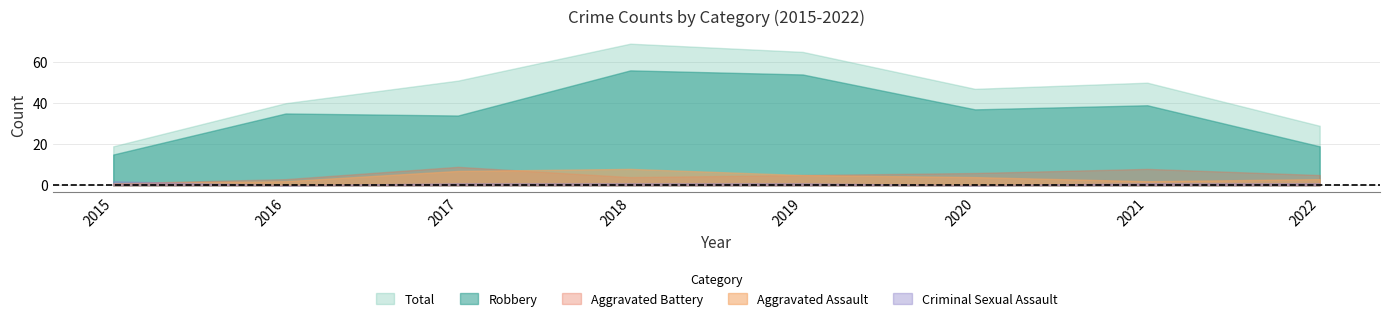

True or false: Robbery has a value of 34 at 2017.

True